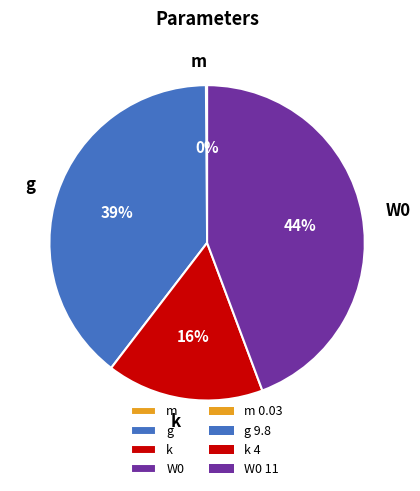

What is the ratio of the value at k to the value at W0?

0.4